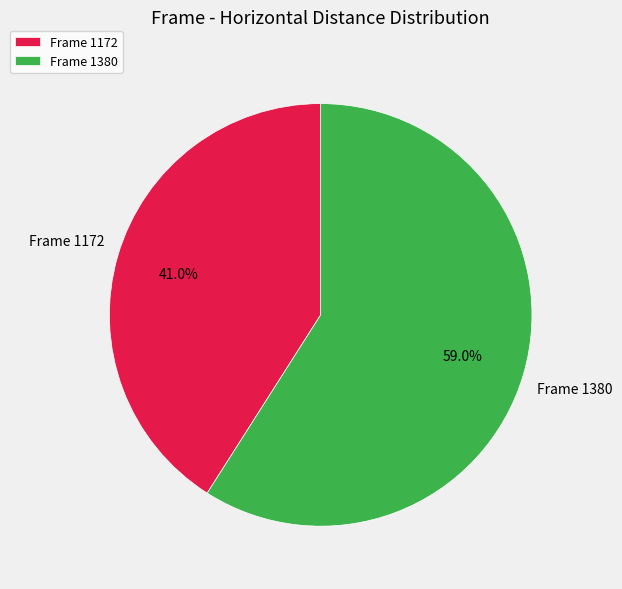

Count the number of slices in the pie.

2